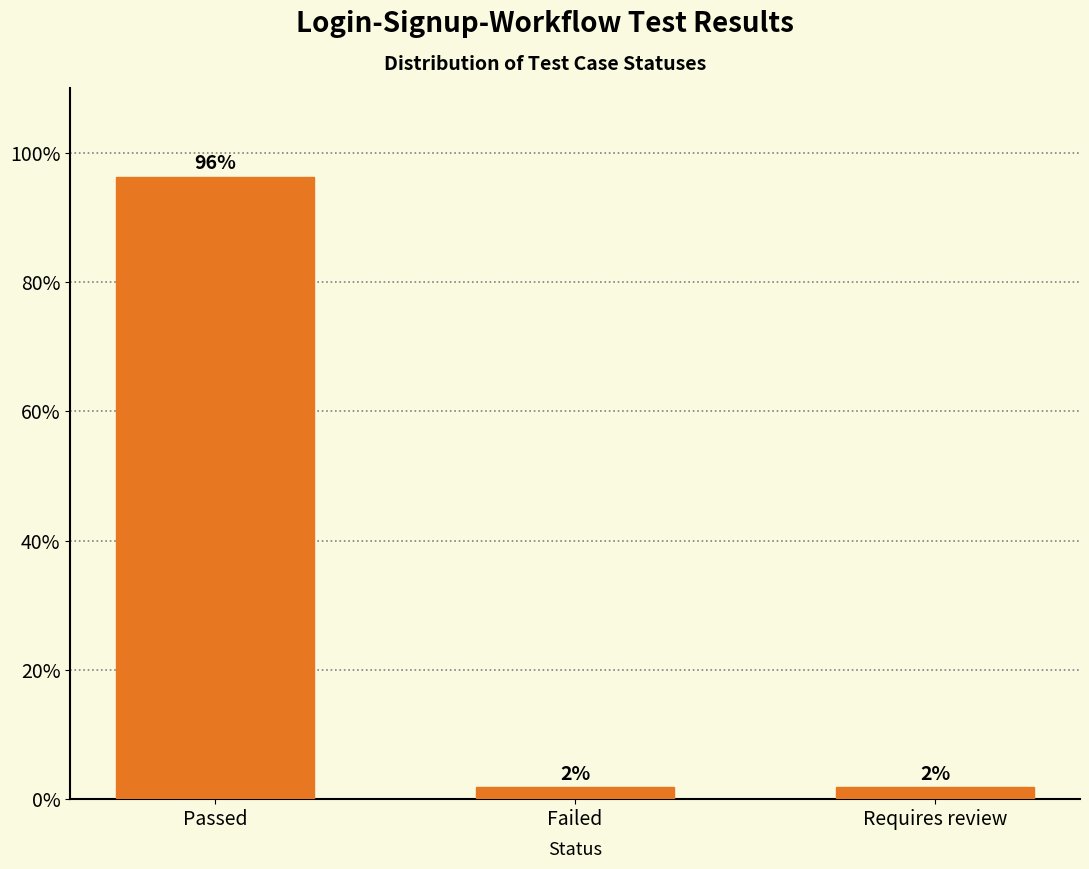

How many bars are there in total?

3